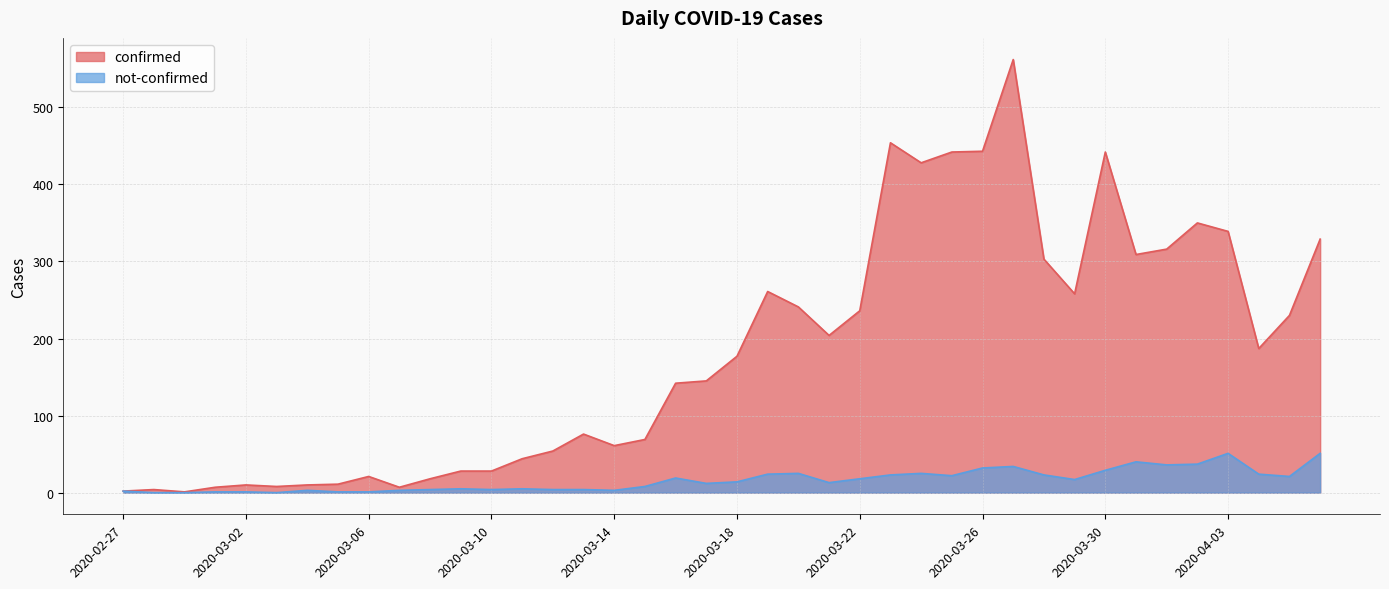

Rank the series by their average value, from lowest to highest.

not-confirmed, confirmed